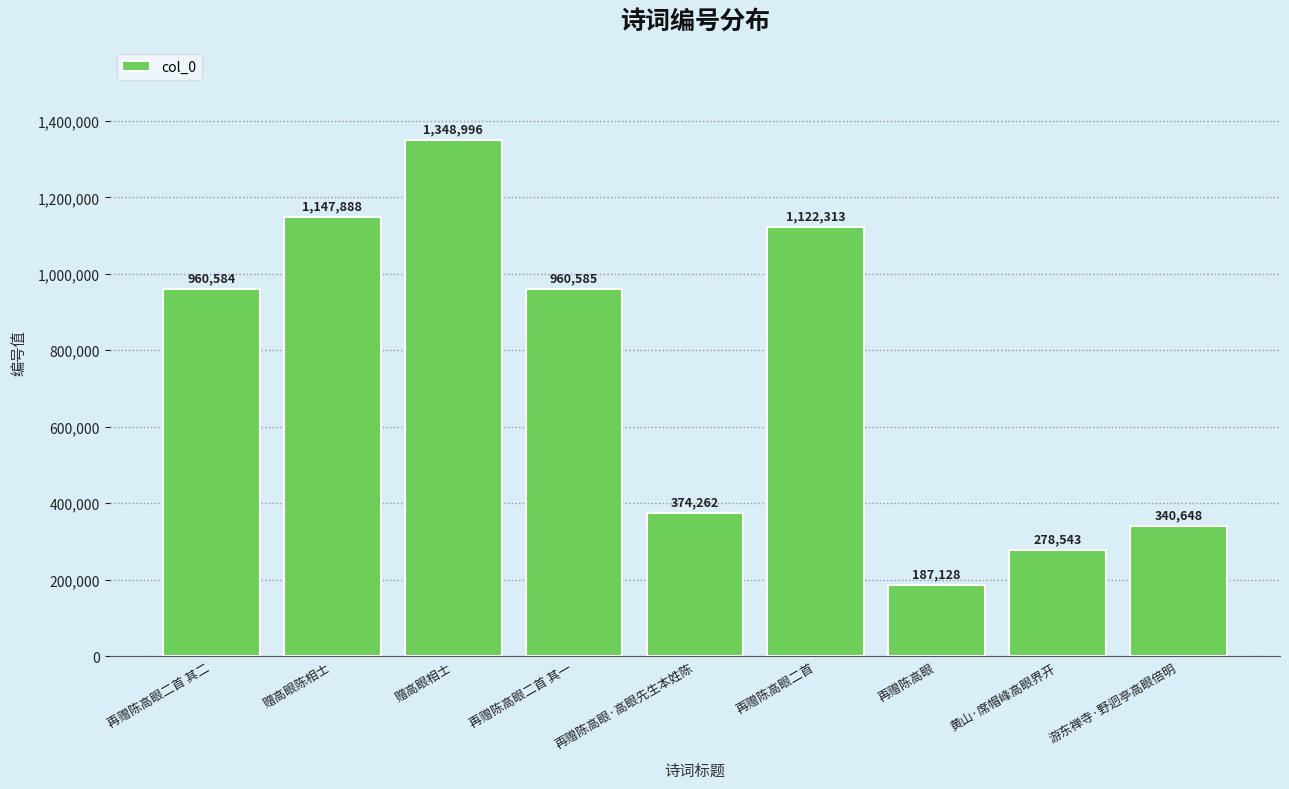

What is the smallest value displayed?

187128